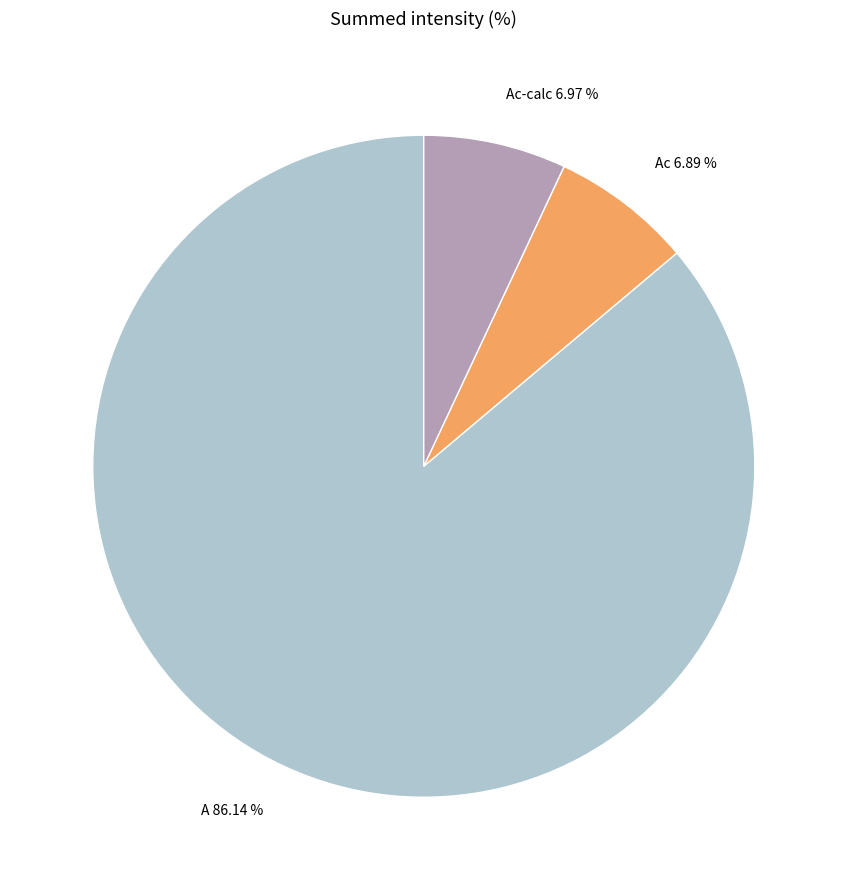

What is the ratio of the value at A to the value at Ac?

12.5